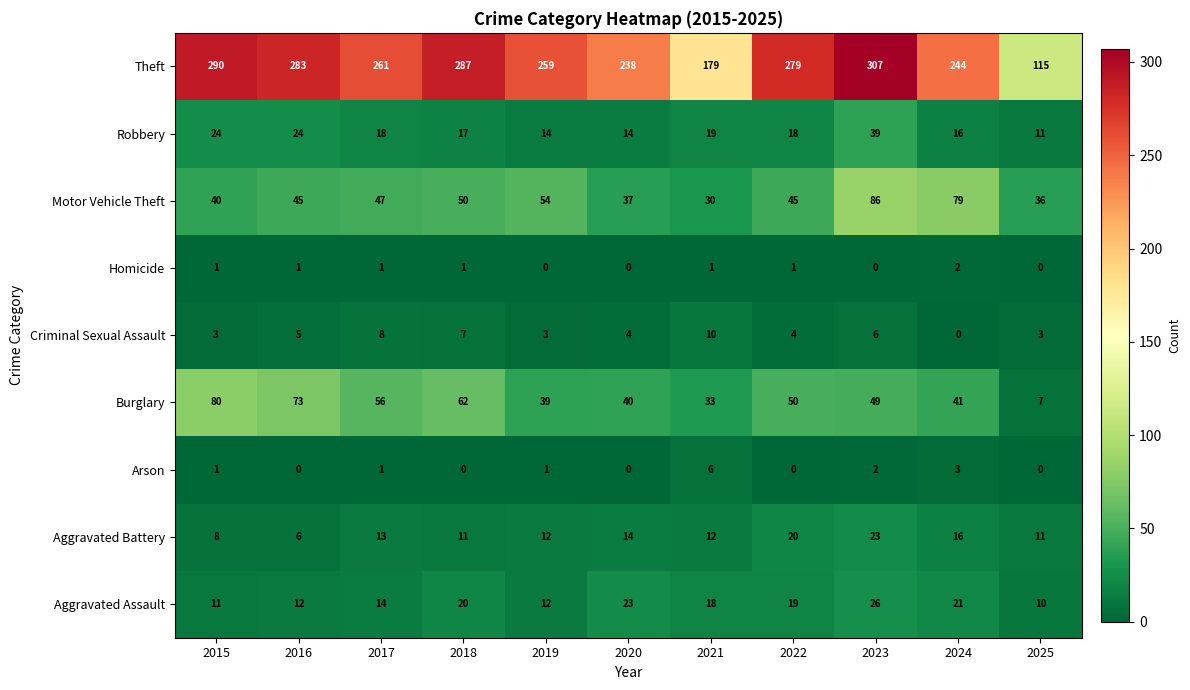

At how many categories does at least one series exceed 157?

10